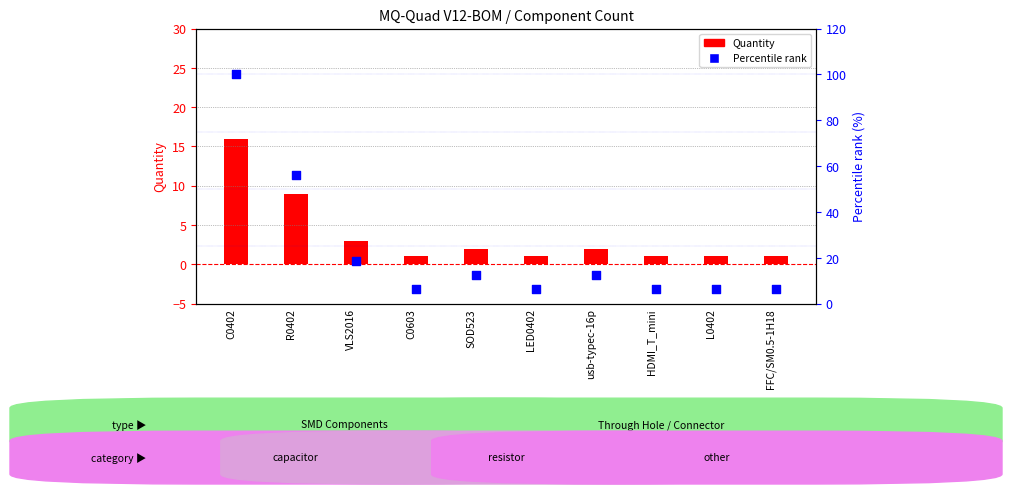

At which category is the sum across all series the highest?

C0402